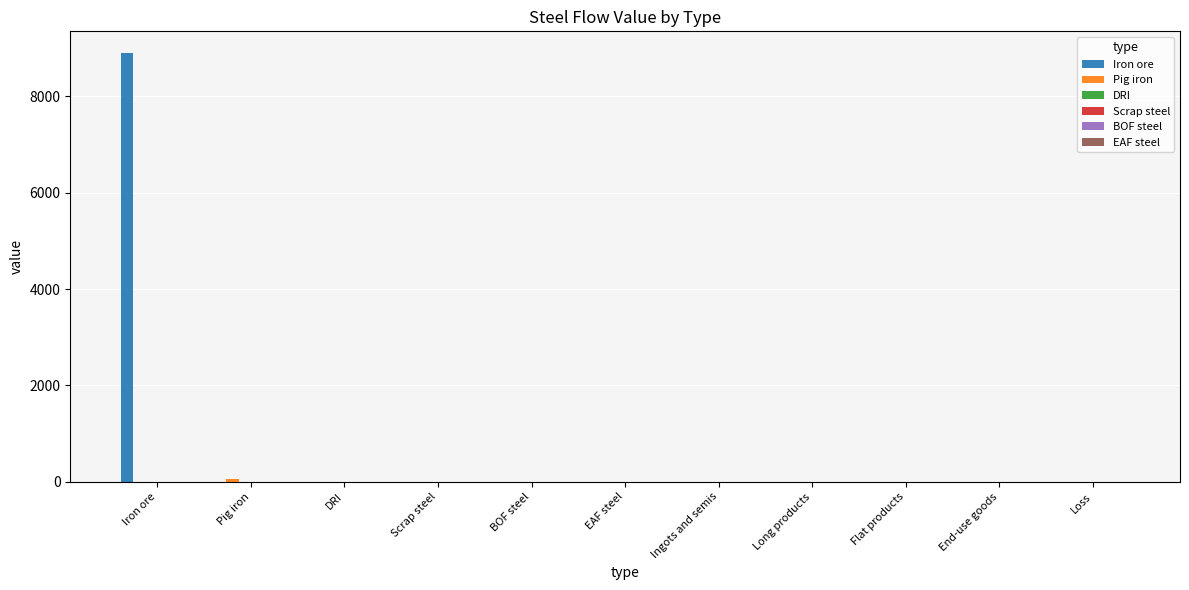

What is the maximum value shown in the chart?

8905.1